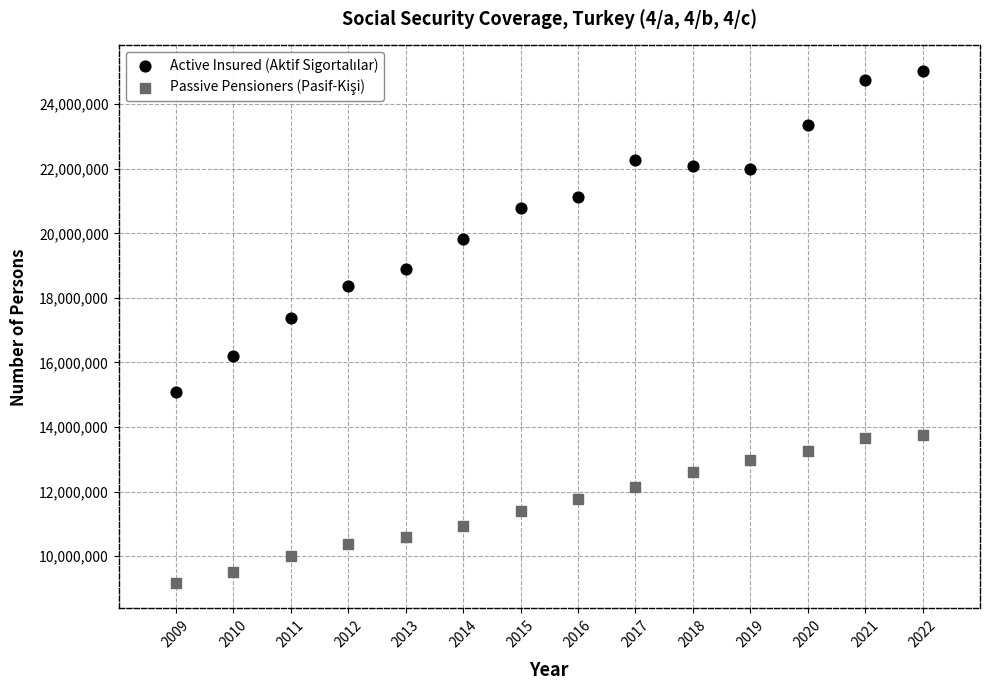

What is the X range (max minus min) for the scatter plot?

13